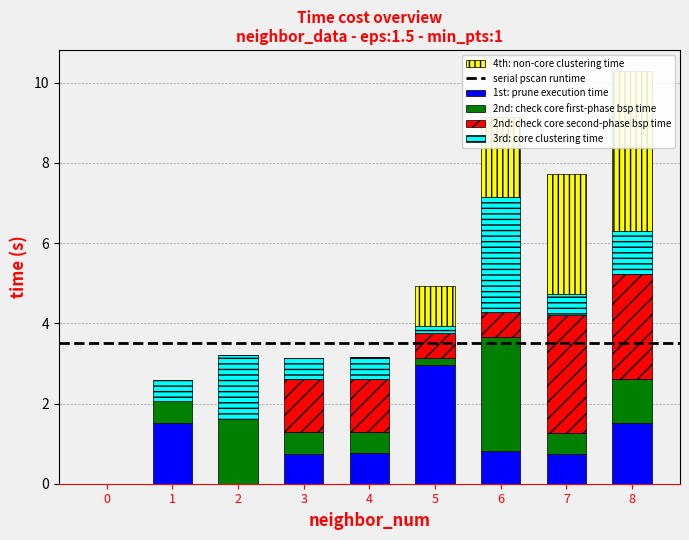

Is it true that 1st: prune execution time equals 2.6 at 8?

False